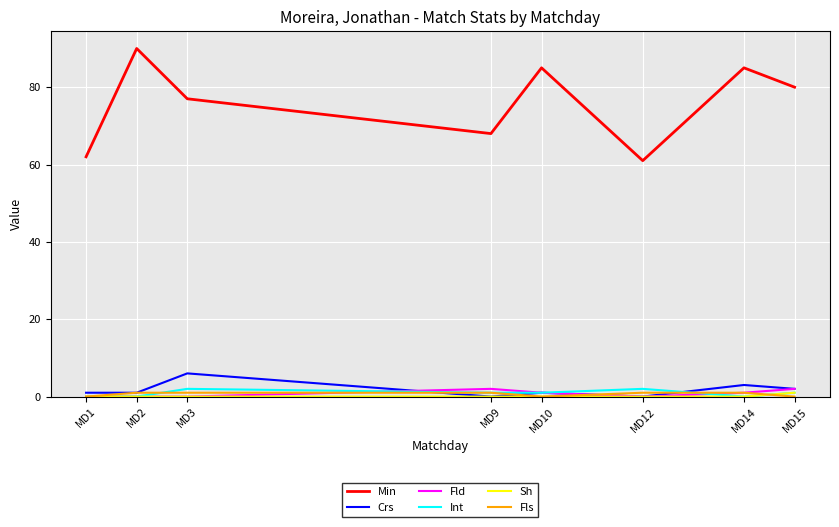

Which series has the largest total across all categories?

Min